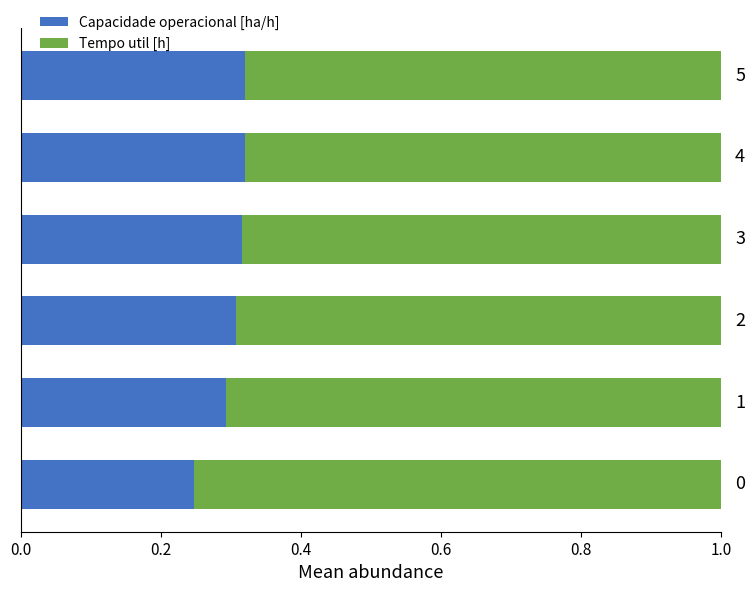

What position from the left is 0.6?

4